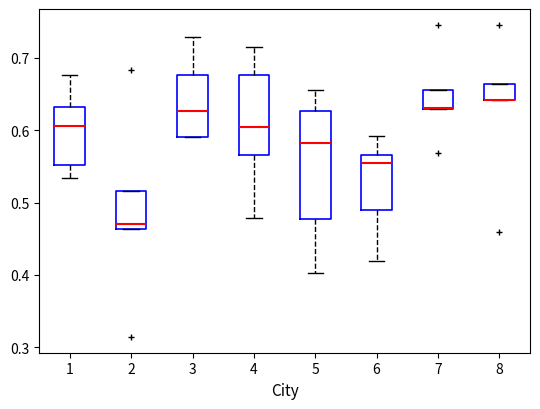

Where is the upper edge of the box at x = 8 on the y-axis? The values are not printed on the chart, so give them approximately, as read against the axis.

0.66